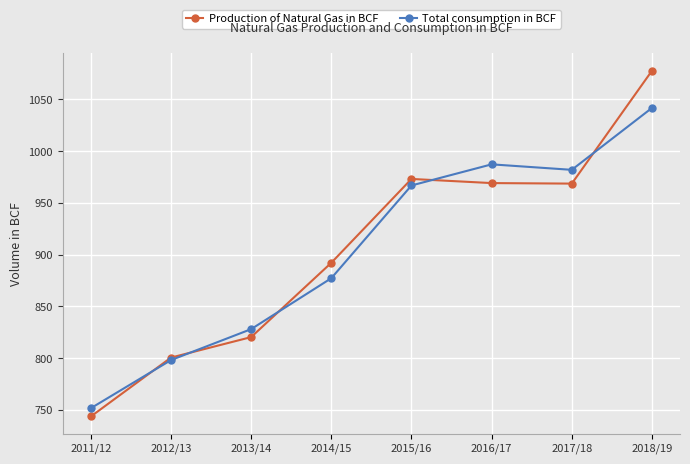

At 2015/16, list the series in order from largest to smallest.

Production of Natural Gas in BCF, Total consumption in BCF